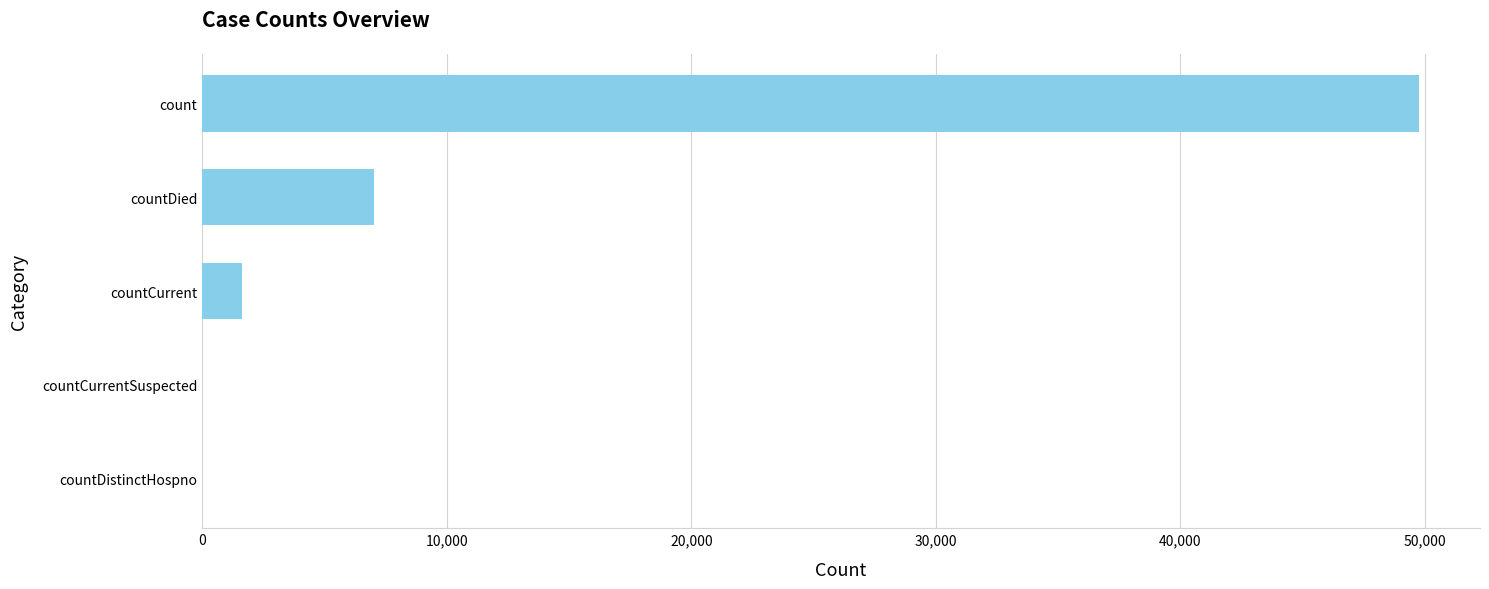

Count the number of data series in this chart.

1